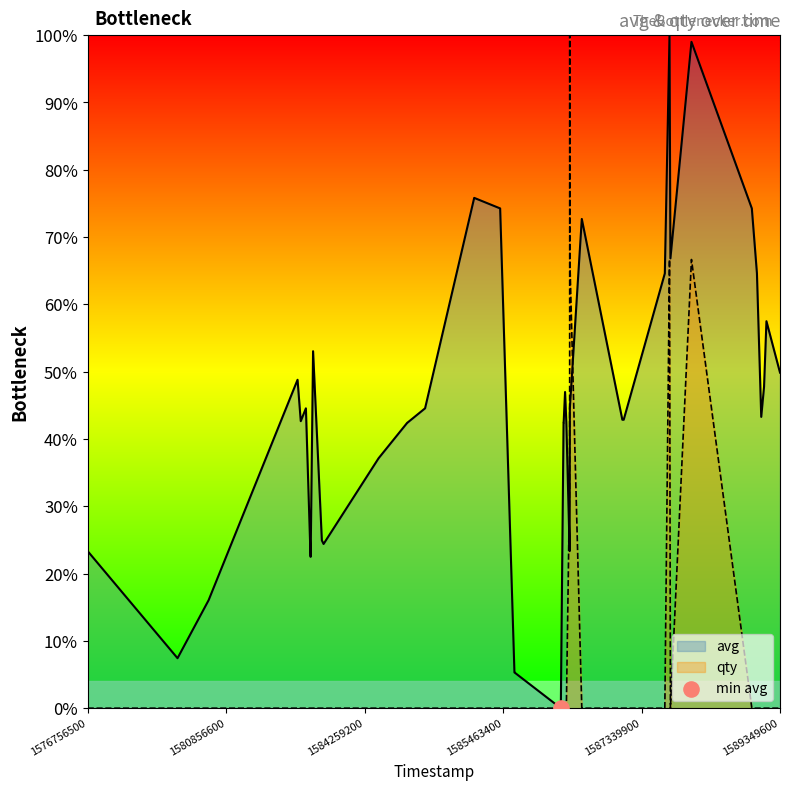

Which series has the largest total across all categories?

avg